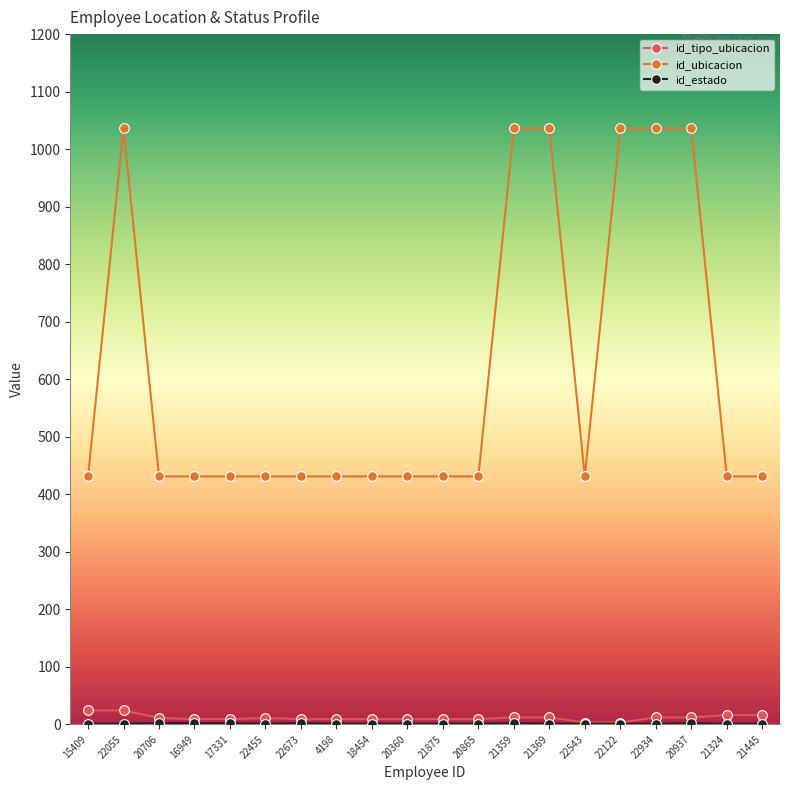

What is the maximum value shown in the chart?

1036